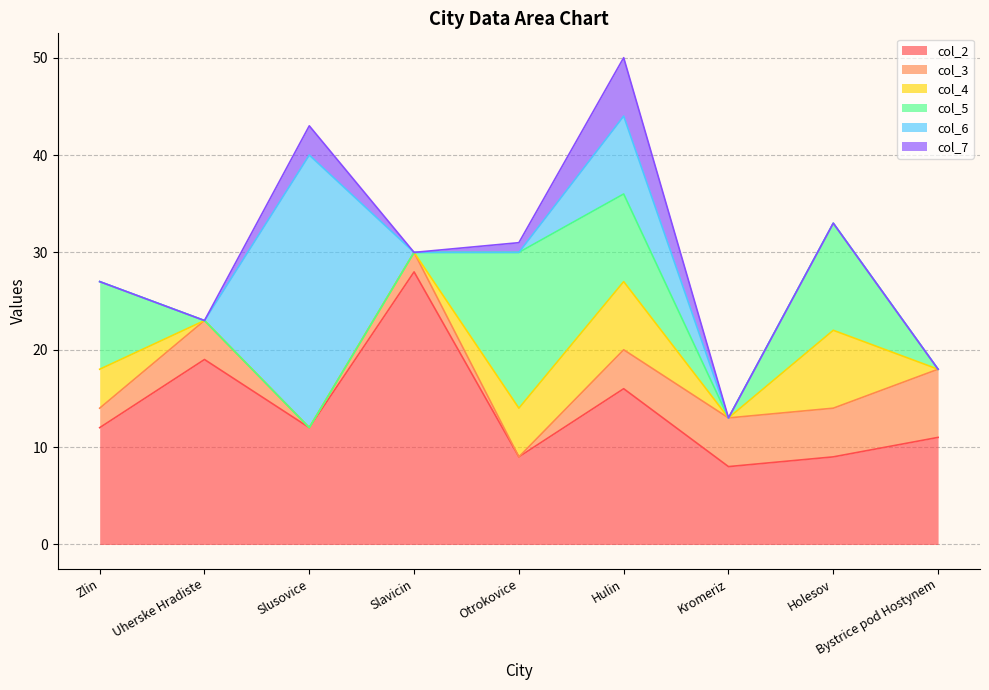

Reading left to right, what are all the values shown in this chart?

col_2: 12	19	12	28	9	16	8	9	11
col_3: 2	4	0	2	0	4	5	5	7
col_4: 4	0	0	0	5	7	0	8	0
col_5: 9	0	0	0	16	9	0	11	0
col_6: 0	0	28	0	0	8	0	0	0
col_7: 0	0	3	0	1	6	0	0	0